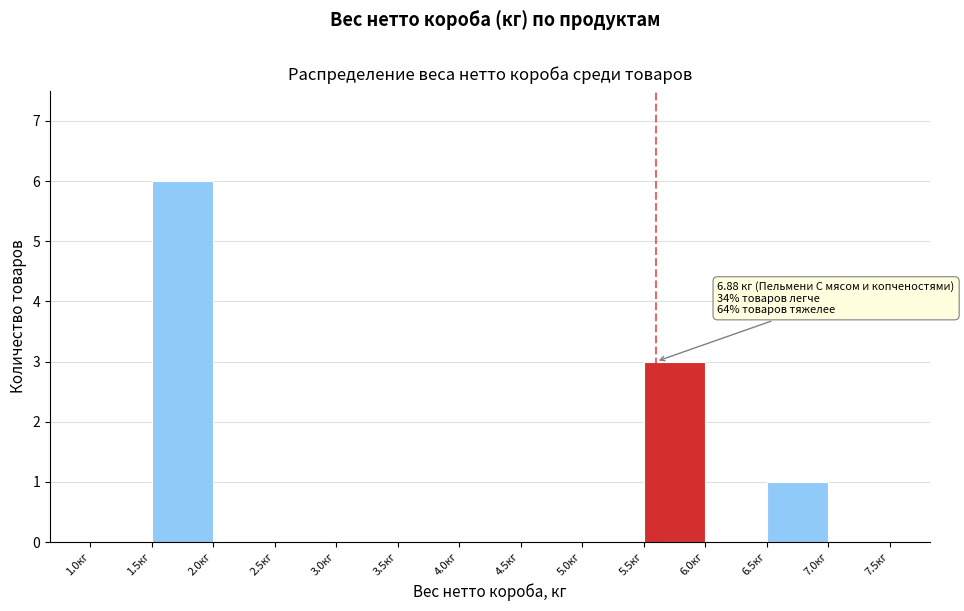

Which range on the x-axis has the tallest bar?

1.5 to 2.0